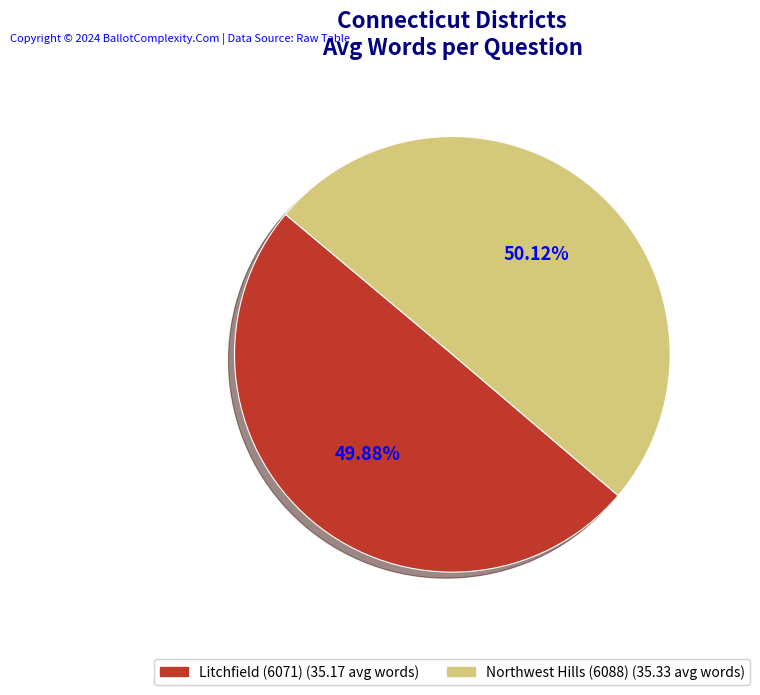

Does any single category account for the majority?

Yes